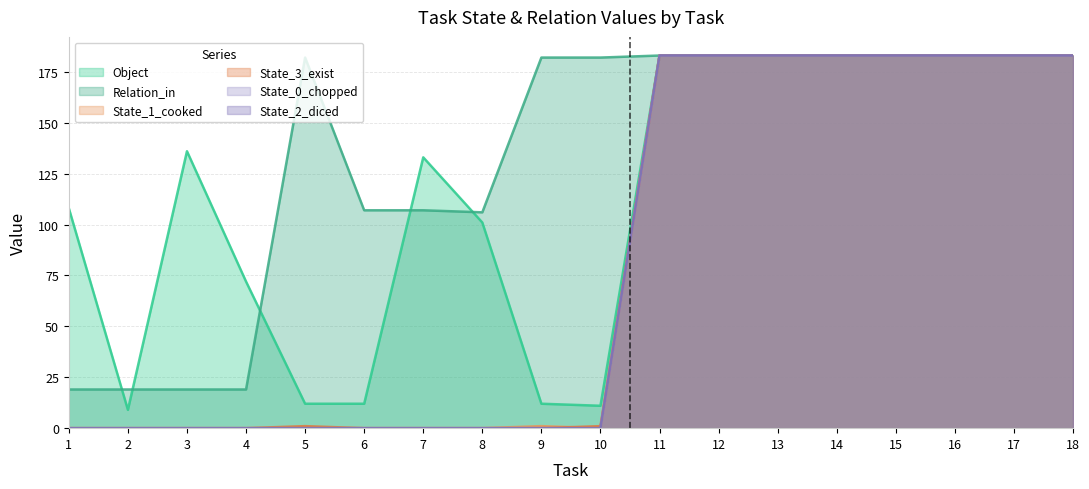

What are all the series names shown in the legend?

Object, Relation_in, State_1_cooked, State_3_exist, State_0_chopped, State_2_diced